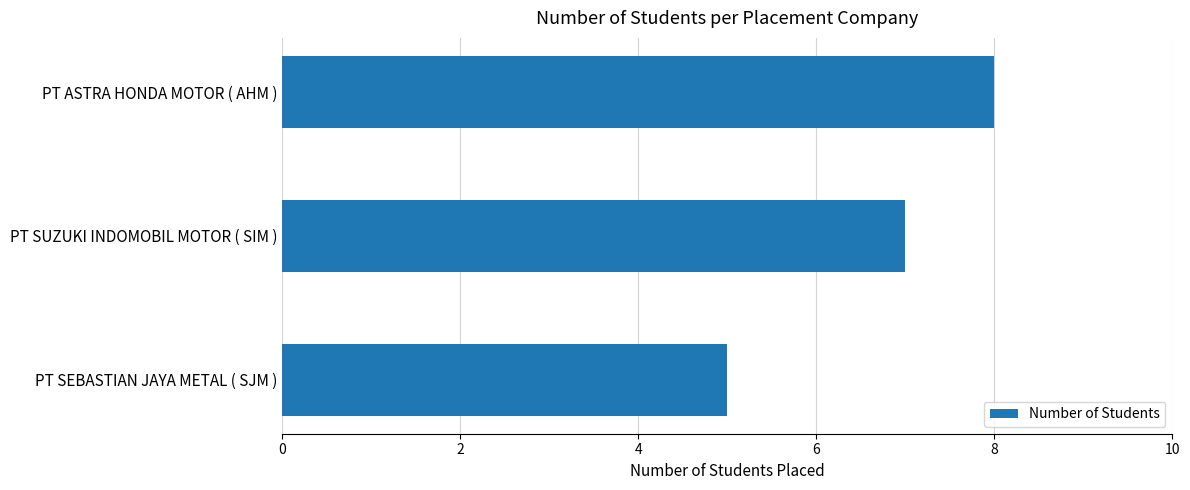

What is the difference between the maximum and minimum values?

3